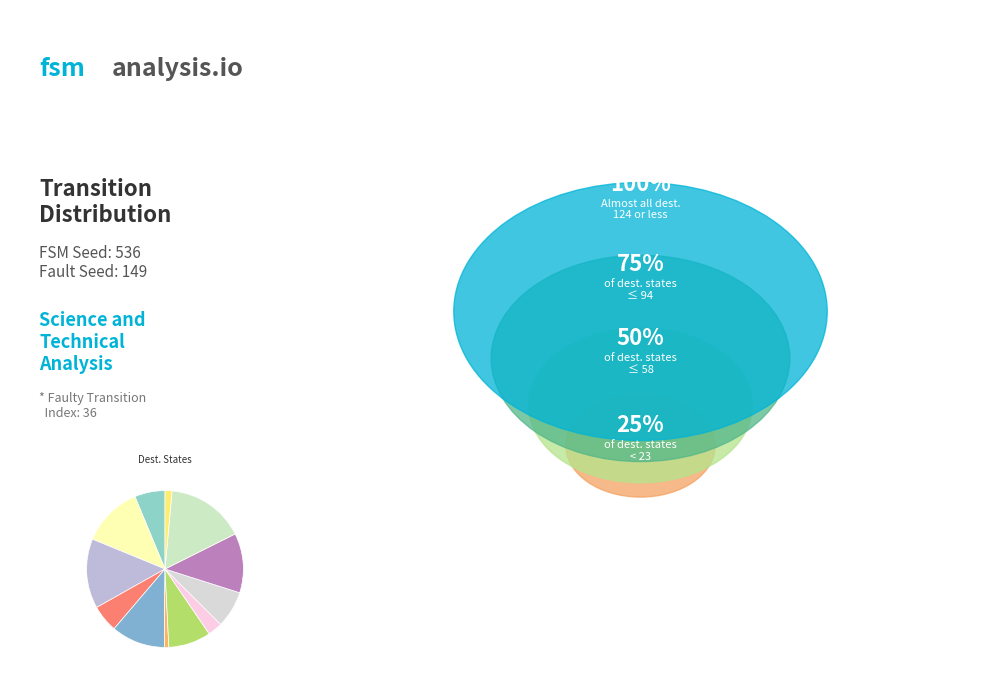

Which category has the biggest portion of the pie?

5->124